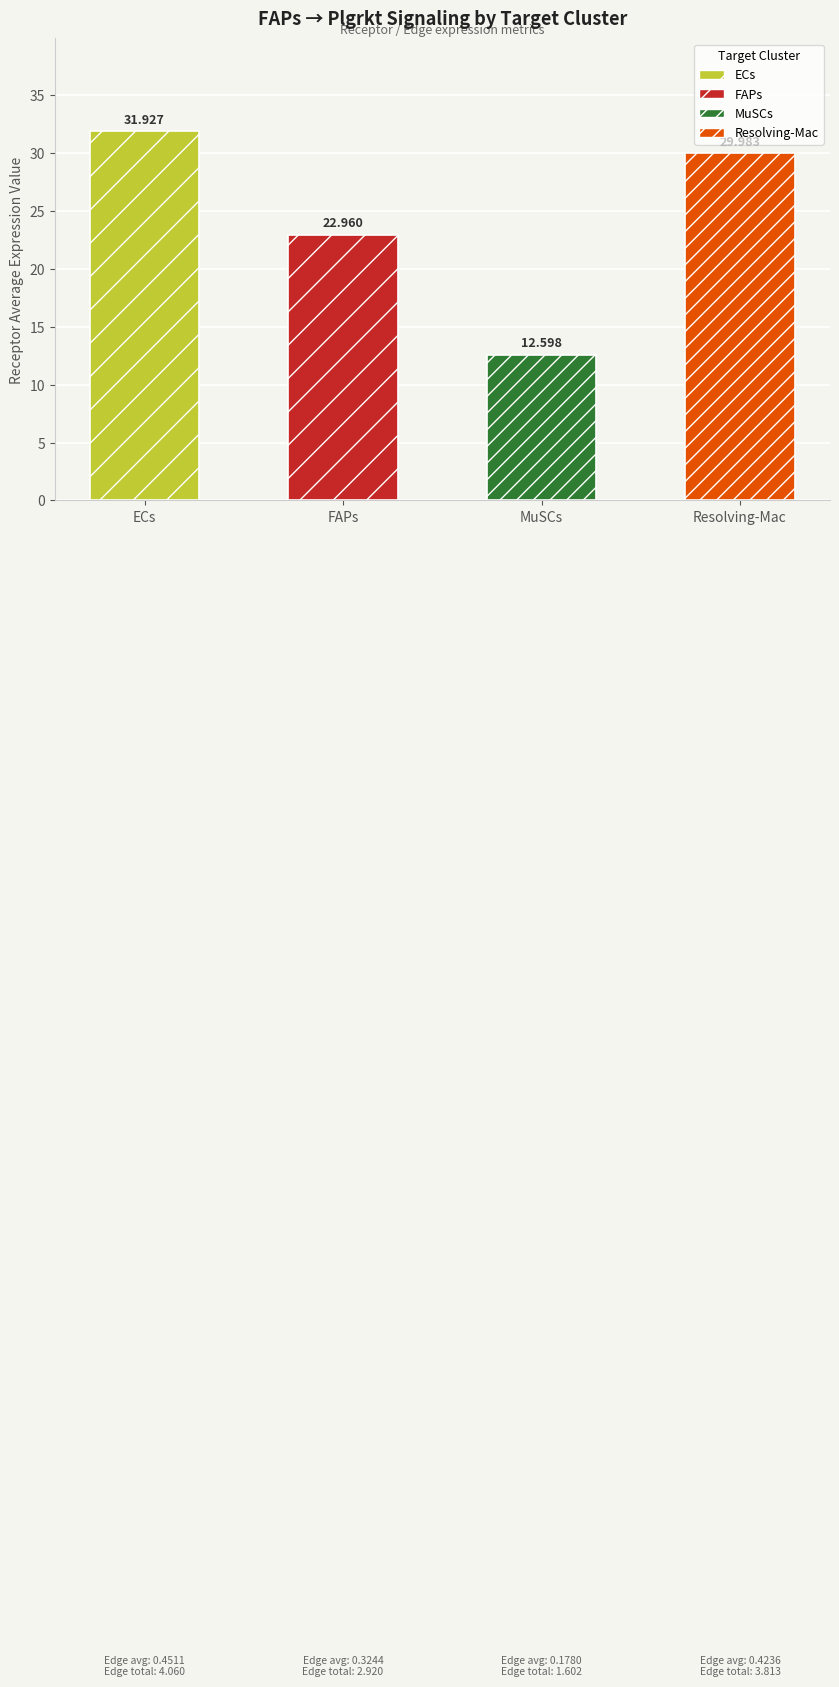

Where does the data first go above 29?

ECs